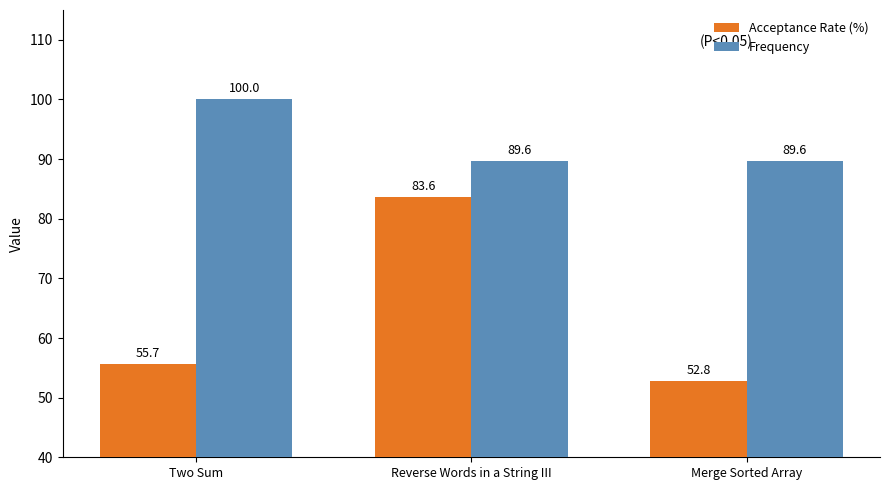

What is the total value across all series at Merge Sorted Array?

142.4